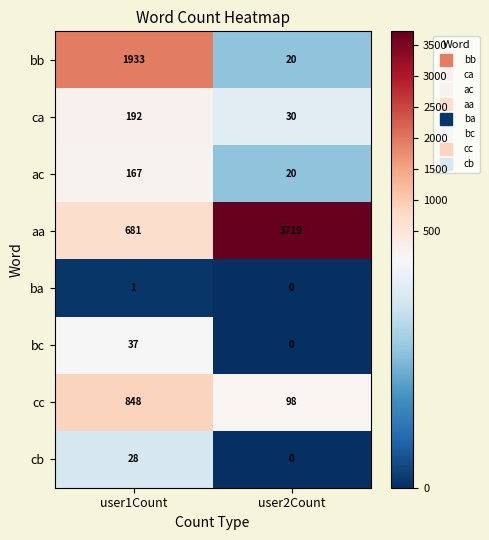

What is the difference between the ac values at user1Count and user2Count?

147